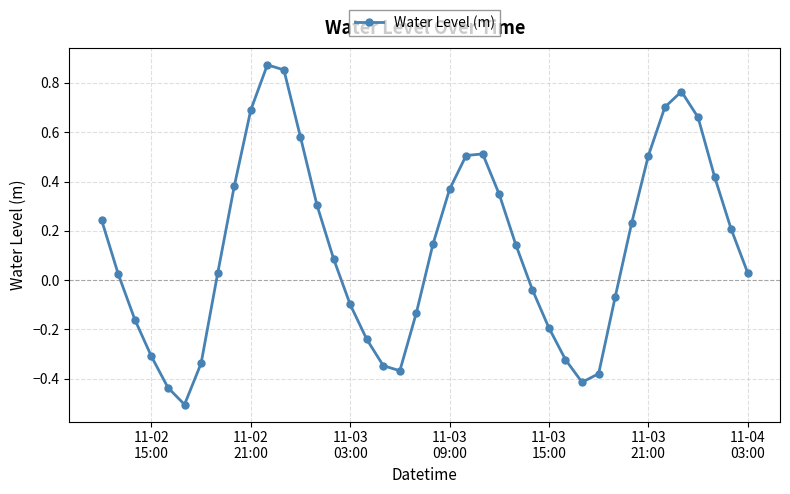

What is the difference between the maximum and minimum values?

1.4